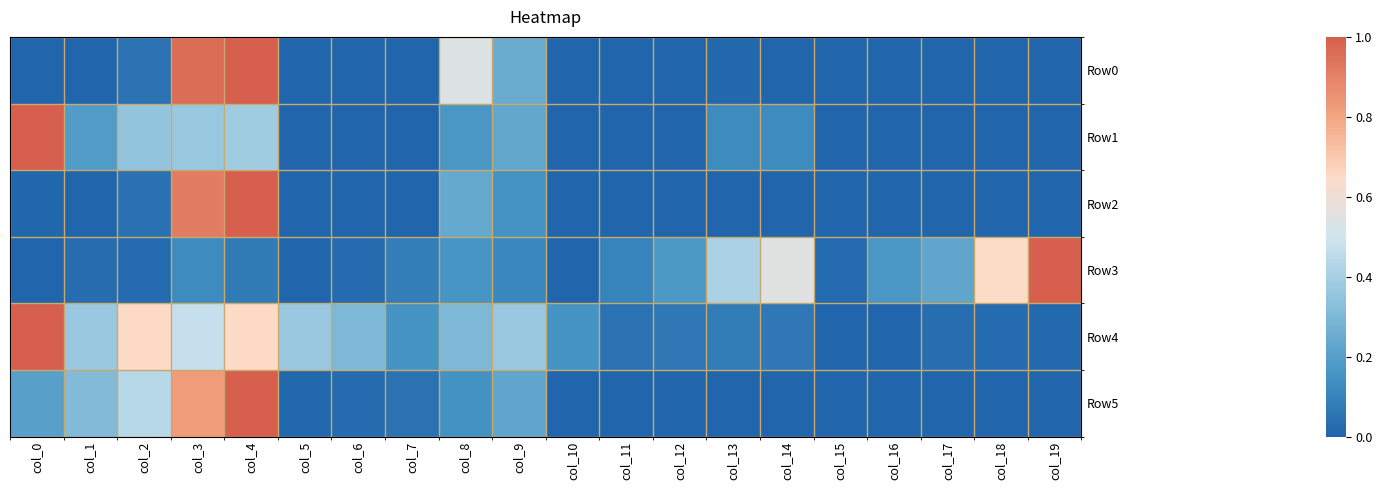

Rank the series by their maximum value, from lowest to highest.

Row0, Row1, Row2, Row3, Row4, Row5